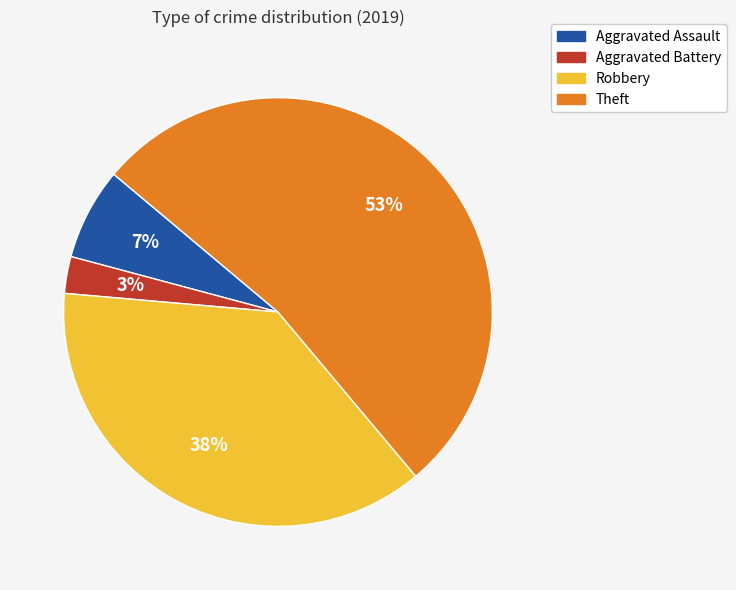

Which slice is the smallest?

Aggravated Battery